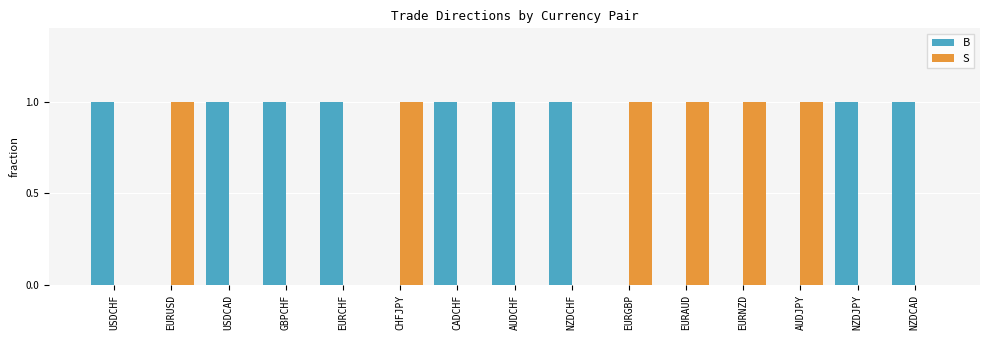

Reading left to right, list all the values displayed in this chart.

B: USDCHF=1	EURUSD=0	USDCAD=1	GBPCHF=1	EURCHF=1	CHFJPY=0	CADCHF=1	AUDCHF=1	NZDCHF=1	EURGBP=0	EURAUD=0	EURNZD=0	AUDJPY=0	NZDJPY=1	NZDCAD=1
S: USDCHF=0	EURUSD=1	USDCAD=0	GBPCHF=0	EURCHF=0	CHFJPY=1	CADCHF=0	AUDCHF=0	NZDCHF=0	EURGBP=1	EURAUD=1	EURNZD=1	AUDJPY=1	NZDJPY=0	NZDCAD=0